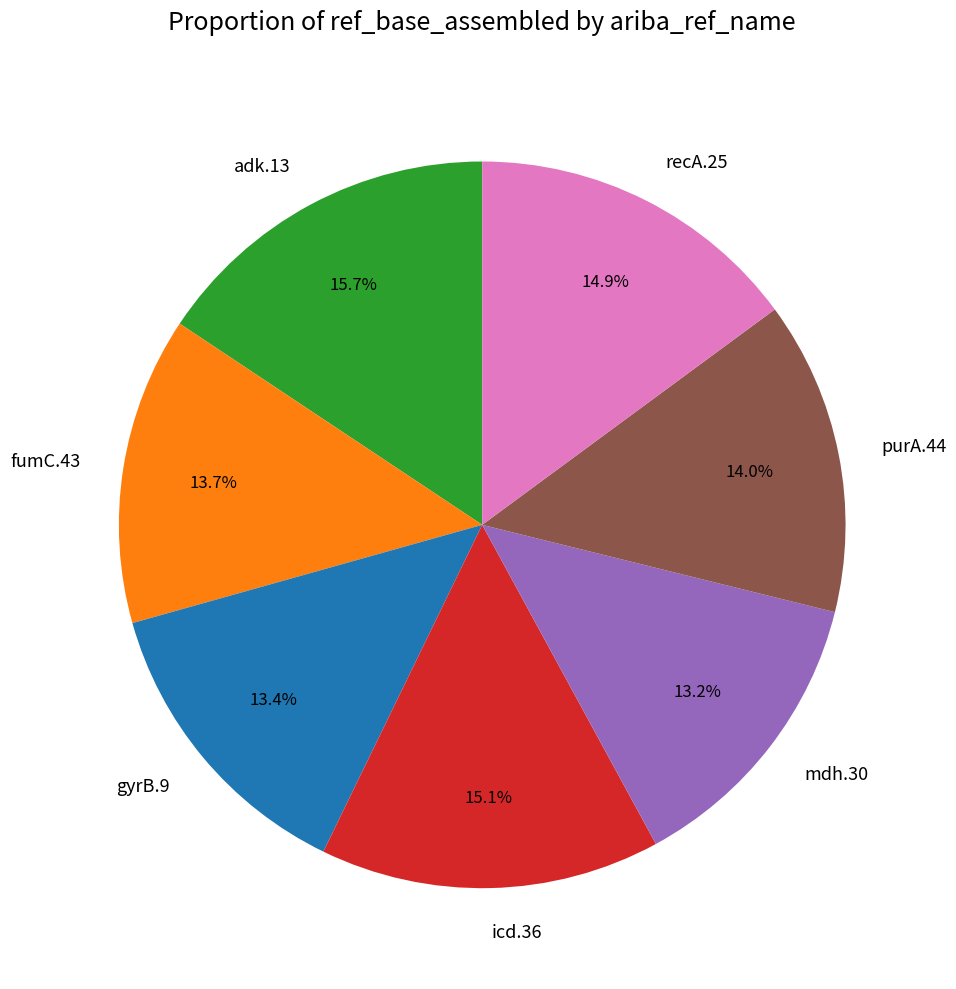

What portion of the pie excludes recA.25?

85.1%